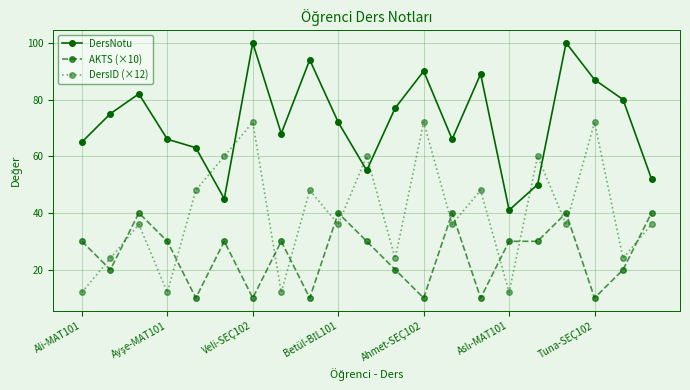

What is the value of the DersNotu point at the 8th from the left?

68